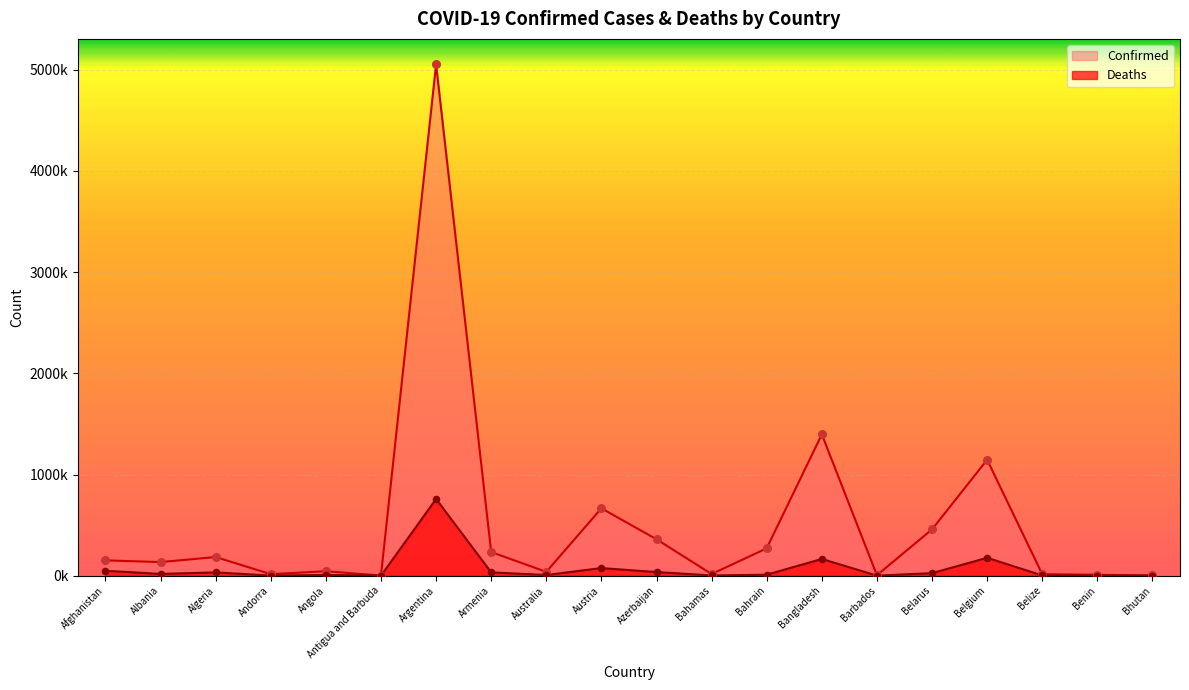

At how many categories does at least one series exceed 346554?

6